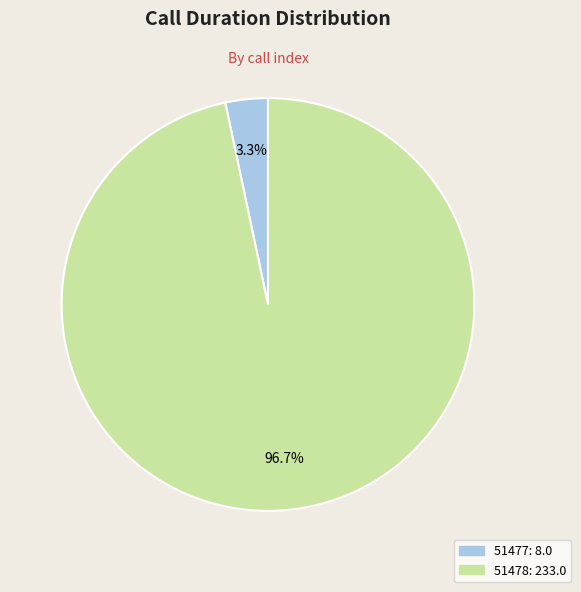

Does any single category account for the majority?

Yes